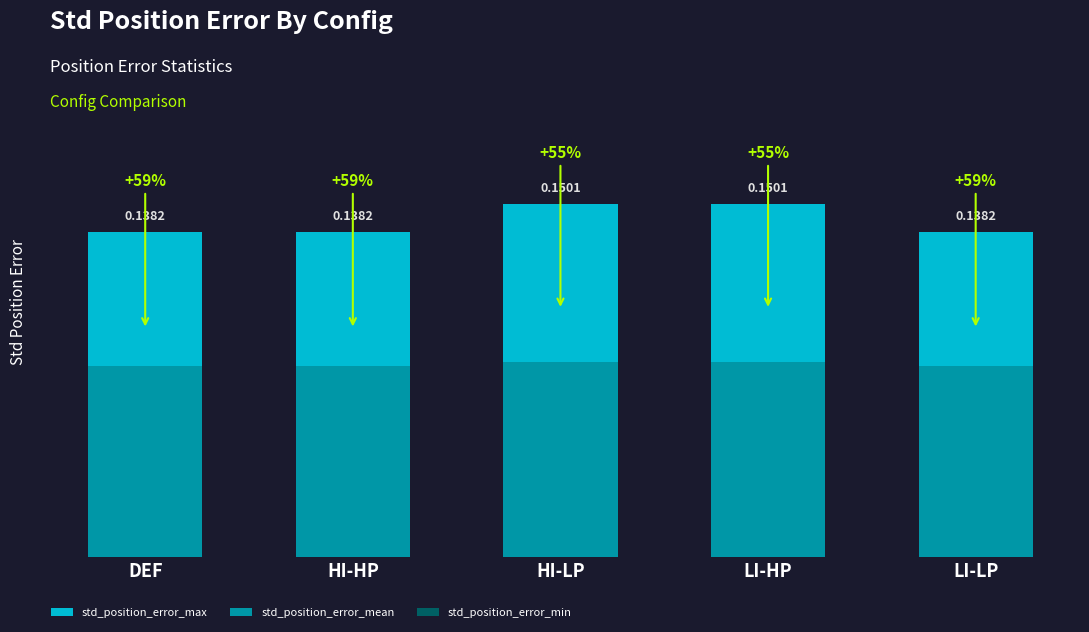

Is the value of std_position_error_mean at HI-LP greater than the value of std_position_error_min at LI-LP?

Yes